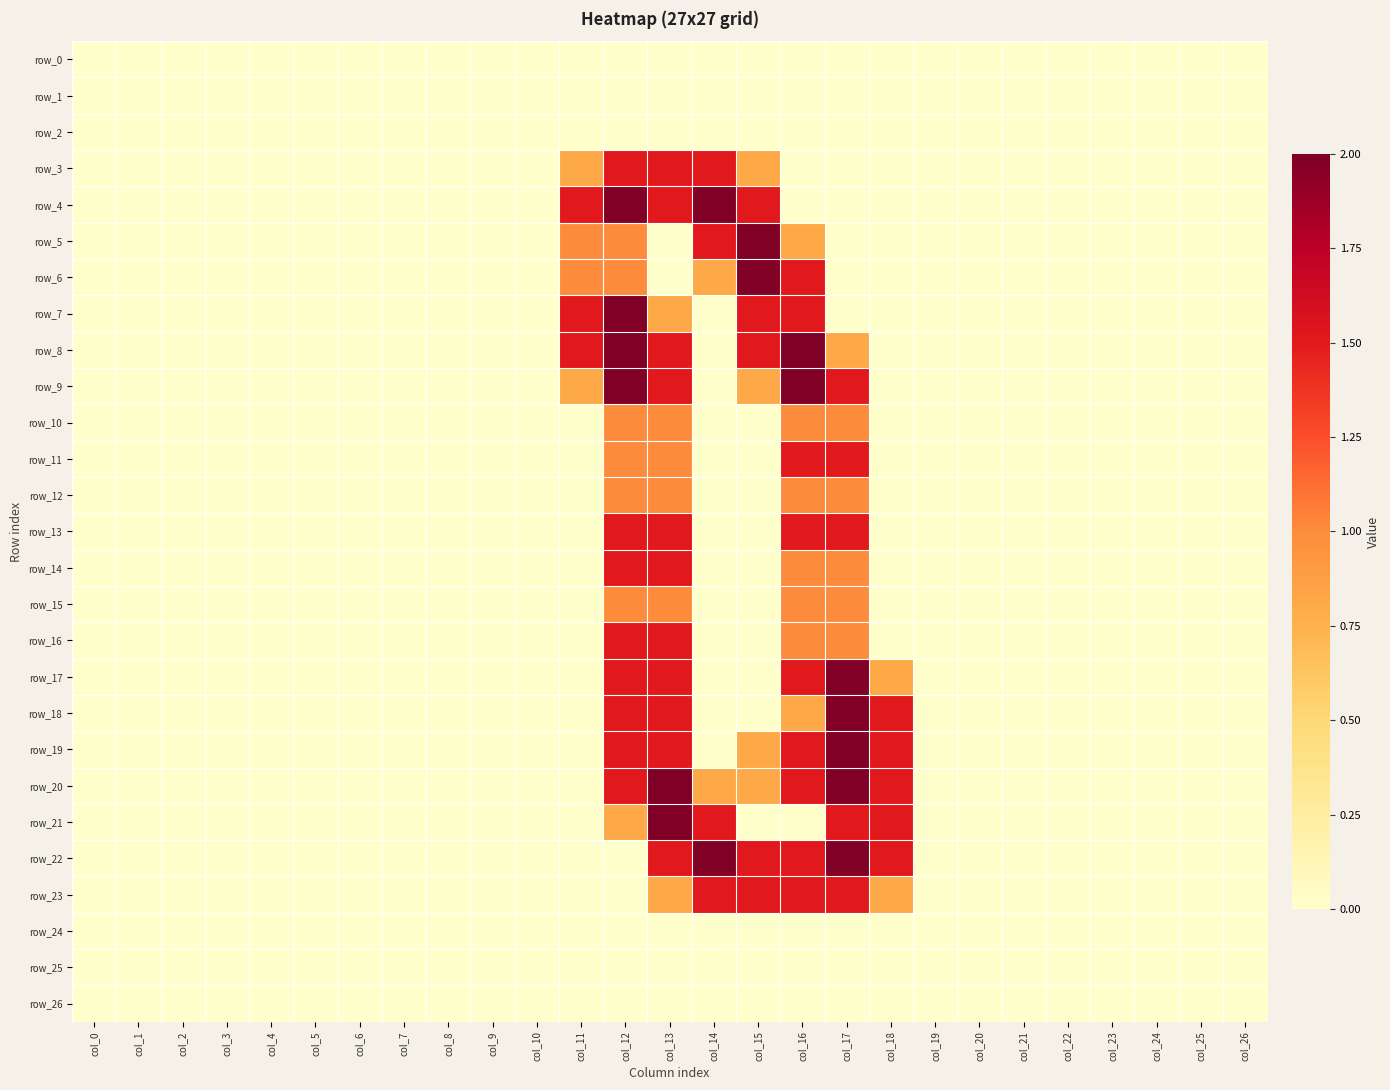

Reading right to left, transcribe all the data shown in this chart.

row_0: col_26=0.0	col_25=0.0	col_24=0.0	col_23=0.0	col_22=0.0	col_21=0.0	col_20=0.0	col_19=0.0	col_18=0.0	col_17=0.0	col_16=0.0	col_15=0.0	col_14=0.0	col_13=0.0	col_12=0.0	col_11=0.0	col_10=0.0	col_9=0.0	col_8=0.0	col_7=0.0	col_6=0.0	col_5=0.0	col_4=0.0	col_3=0.0	col_2=0.0	col_1=0.0	col_0=0.0
row_1: col_26=0.0	col_25=0.0	col_24=0.0	col_23=0.0	col_22=0.0	col_21=0.0	col_20=0.0	col_19=0.0	col_18=0.0	col_17=0.0	col_16=0.0	col_15=0.0	col_14=0.0	col_13=0.0	col_12=0.0	col_11=0.0	col_10=0.0	col_9=0.0	col_8=0.0	col_7=0.0	col_6=0.0	col_5=0.0	col_4=0.0	col_3=0.0	col_2=0.0	col_1=0.0	col_0=0.0
row_2: col_26=0.0	col_25=0.0	col_24=0.0	col_23=0.0	col_22=0.0	col_21=0.0	col_20=0.0	col_19=0.0	col_18=0.0	col_17=0.0	col_16=0.0	col_15=0.0	col_14=0.0	col_13=0.0	col_12=0.0	col_11=0.0	col_10=0.0	col_9=0.0	col_8=0.0	col_7=0.0	col_6=0.0	col_5=0.0	col_4=0.0	col_3=0.0	col_2=0.0	col_1=0.0	col_0=0.0
row_3: col_26=0.0	col_25=0.0	col_24=0.0	col_23=0.0	col_22=0.0	col_21=0.0	col_20=0.0	col_19=0.0	col_18=0.0	col_17=0.0	col_16=0.0	col_15=0.8	col_14=1.5	col_13=1.5	col_12=1.5	col_11=0.8	col_10=0.0	col_9=0.0	col_8=0.0	col_7=0.0	col_6=0.0	col_5=0.0	col_4=0.0	col_3=0.0	col_2=0.0	col_1=0.0	col_0=0.0
row_4: col_26=0.0	col_25=0.0	col_24=0.0	col_23=0.0	col_22=0.0	col_21=0.0	col_20=0.0	col_19=0.0	col_18=0.0	col_17=0.0	col_16=0.0	col_15=1.5	col_14=2.0	col_13=1.5	col_12=2.0	col_11=1.5	col_10=0.0	col_9=0.0	col_8=0.0	col_7=0.0	col_6=0.0	col_5=0.0	col_4=0.0	col_3=0.0	col_2=0.0	col_1=0.0	col_0=0.0
row_5: col_26=0.0	col_25=0.0	col_24=0.0	col_23=0.0	col_22=0.0	col_21=0.0	col_20=0.0	col_19=0.0	col_18=0.0	col_17=0.0	col_16=0.8	col_15=2.0	col_14=1.5	col_13=0.0	col_12=1.0	col_11=1.0	col_10=0.0	col_9=0.0	col_8=0.0	col_7=0.0	col_6=0.0	col_5=0.0	col_4=0.0	col_3=0.0	col_2=0.0	col_1=0.0	col_0=0.0
row_6: col_26=0.0	col_25=0.0	col_24=0.0	col_23=0.0	col_22=0.0	col_21=0.0	col_20=0.0	col_19=0.0	col_18=0.0	col_17=0.0	col_16=1.5	col_15=2.0	col_14=0.8	col_13=0.0	col_12=1.0	col_11=1.0	col_10=0.0	col_9=0.0	col_8=0.0	col_7=0.0	col_6=0.0	col_5=0.0	col_4=0.0	col_3=0.0	col_2=0.0	col_1=0.0	col_0=0.0
row_7: col_26=0.0	col_25=0.0	col_24=0.0	col_23=0.0	col_22=0.0	col_21=0.0	col_20=0.0	col_19=0.0	col_18=0.0	col_17=0.0	col_16=1.5	col_15=1.5	col_14=0.0	col_13=0.8	col_12=2.0	col_11=1.5	col_10=0.0	col_9=0.0	col_8=0.0	col_7=0.0	col_6=0.0	col_5=0.0	col_4=0.0	col_3=0.0	col_2=0.0	col_1=0.0	col_0=0.0
row_8: col_26=0.0	col_25=0.0	col_24=0.0	col_23=0.0	col_22=0.0	col_21=0.0	col_20=0.0	col_19=0.0	col_18=0.0	col_17=0.8	col_16=2.0	col_15=1.5	col_14=0.0	col_13=1.5	col_12=2.0	col_11=1.5	col_10=0.0	col_9=0.0	col_8=0.0	col_7=0.0	col_6=0.0	col_5=0.0	col_4=0.0	col_3=0.0	col_2=0.0	col_1=0.0	col_0=0.0
row_9: col_26=0.0	col_25=0.0	col_24=0.0	col_23=0.0	col_22=0.0	col_21=0.0	col_20=0.0	col_19=0.0	col_18=0.0	col_17=1.5	col_16=2.0	col_15=0.8	col_14=0.0	col_13=1.5	col_12=2.0	col_11=0.8	col_10=0.0	col_9=0.0	col_8=0.0	col_7=0.0	col_6=0.0	col_5=0.0	col_4=0.0	col_3=0.0	col_2=0.0	col_1=0.0	col_0=0.0
row_10: col_26=0.0	col_25=0.0	col_24=0.0	col_23=0.0	col_22=0.0	col_21=0.0	col_20=0.0	col_19=0.0	col_18=0.0	col_17=1.0	col_16=1.0	col_15=0.0	col_14=0.0	col_13=1.0	col_12=1.0	col_11=0.0	col_10=0.0	col_9=0.0	col_8=0.0	col_7=0.0	col_6=0.0	col_5=0.0	col_4=0.0	col_3=0.0	col_2=0.0	col_1=0.0	col_0=0.0
row_11: col_26=0.0	col_25=0.0	col_24=0.0	col_23=0.0	col_22=0.0	col_21=0.0	col_20=0.0	col_19=0.0	col_18=0.0	col_17=1.5	col_16=1.5	col_15=0.0	col_14=0.0	col_13=1.0	col_12=1.0	col_11=0.0	col_10=0.0	col_9=0.0	col_8=0.0	col_7=0.0	col_6=0.0	col_5=0.0	col_4=0.0	col_3=0.0	col_2=0.0	col_1=0.0	col_0=0.0
row_12: col_26=0.0	col_25=0.0	col_24=0.0	col_23=0.0	col_22=0.0	col_21=0.0	col_20=0.0	col_19=0.0	col_18=0.0	col_17=1.0	col_16=1.0	col_15=0.0	col_14=0.0	col_13=1.0	col_12=1.0	col_11=0.0	col_10=0.0	col_9=0.0	col_8=0.0	col_7=0.0	col_6=0.0	col_5=0.0	col_4=0.0	col_3=0.0	col_2=0.0	col_1=0.0	col_0=0.0
row_13: col_26=0.0	col_25=0.0	col_24=0.0	col_23=0.0	col_22=0.0	col_21=0.0	col_20=0.0	col_19=0.0	col_18=0.0	col_17=1.5	col_16=1.5	col_15=0.0	col_14=0.0	col_13=1.5	col_12=1.5	col_11=0.0	col_10=0.0	col_9=0.0	col_8=0.0	col_7=0.0	col_6=0.0	col_5=0.0	col_4=0.0	col_3=0.0	col_2=0.0	col_1=0.0	col_0=0.0
row_14: col_26=0.0	col_25=0.0	col_24=0.0	col_23=0.0	col_22=0.0	col_21=0.0	col_20=0.0	col_19=0.0	col_18=0.0	col_17=1.0	col_16=1.0	col_15=0.0	col_14=0.0	col_13=1.5	col_12=1.5	col_11=0.0	col_10=0.0	col_9=0.0	col_8=0.0	col_7=0.0	col_6=0.0	col_5=0.0	col_4=0.0	col_3=0.0	col_2=0.0	col_1=0.0	col_0=0.0
row_15: col_26=0.0	col_25=0.0	col_24=0.0	col_23=0.0	col_22=0.0	col_21=0.0	col_20=0.0	col_19=0.0	col_18=0.0	col_17=1.0	col_16=1.0	col_15=0.0	col_14=0.0	col_13=1.0	col_12=1.0	col_11=0.0	col_10=0.0	col_9=0.0	col_8=0.0	col_7=0.0	col_6=0.0	col_5=0.0	col_4=0.0	col_3=0.0	col_2=0.0	col_1=0.0	col_0=0.0
row_16: col_26=0.0	col_25=0.0	col_24=0.0	col_23=0.0	col_22=0.0	col_21=0.0	col_20=0.0	col_19=0.0	col_18=0.0	col_17=1.0	col_16=1.0	col_15=0.0	col_14=0.0	col_13=1.5	col_12=1.5	col_11=0.0	col_10=0.0	col_9=0.0	col_8=0.0	col_7=0.0	col_6=0.0	col_5=0.0	col_4=0.0	col_3=0.0	col_2=0.0	col_1=0.0	col_0=0.0
row_17: col_26=0.0	col_25=0.0	col_24=0.0	col_23=0.0	col_22=0.0	col_21=0.0	col_20=0.0	col_19=0.0	col_18=0.8	col_17=2.0	col_16=1.5	col_15=0.0	col_14=0.0	col_13=1.5	col_12=1.5	col_11=0.0	col_10=0.0	col_9=0.0	col_8=0.0	col_7=0.0	col_6=0.0	col_5=0.0	col_4=0.0	col_3=0.0	col_2=0.0	col_1=0.0	col_0=0.0
row_18: col_26=0.0	col_25=0.0	col_24=0.0	col_23=0.0	col_22=0.0	col_21=0.0	col_20=0.0	col_19=0.0	col_18=1.5	col_17=2.0	col_16=0.8	col_15=0.0	col_14=0.0	col_13=1.5	col_12=1.5	col_11=0.0	col_10=0.0	col_9=0.0	col_8=0.0	col_7=0.0	col_6=0.0	col_5=0.0	col_4=0.0	col_3=0.0	col_2=0.0	col_1=0.0	col_0=0.0
row_19: col_26=0.0	col_25=0.0	col_24=0.0	col_23=0.0	col_22=0.0	col_21=0.0	col_20=0.0	col_19=0.0	col_18=1.5	col_17=2.0	col_16=1.5	col_15=0.8	col_14=0.0	col_13=1.5	col_12=1.5	col_11=0.0	col_10=0.0	col_9=0.0	col_8=0.0	col_7=0.0	col_6=0.0	col_5=0.0	col_4=0.0	col_3=0.0	col_2=0.0	col_1=0.0	col_0=0.0
row_20: col_26=0.0	col_25=0.0	col_24=0.0	col_23=0.0	col_22=0.0	col_21=0.0	col_20=0.0	col_19=0.0	col_18=1.5	col_17=2.0	col_16=1.5	col_15=0.8	col_14=0.8	col_13=2.0	col_12=1.5	col_11=0.0	col_10=0.0	col_9=0.0	col_8=0.0	col_7=0.0	col_6=0.0	col_5=0.0	col_4=0.0	col_3=0.0	col_2=0.0	col_1=0.0	col_0=0.0
row_21: col_26=0.0	col_25=0.0	col_24=0.0	col_23=0.0	col_22=0.0	col_21=0.0	col_20=0.0	col_19=0.0	col_18=1.5	col_17=1.5	col_16=0.0	col_15=0.0	col_14=1.5	col_13=2.0	col_12=0.8	col_11=0.0	col_10=0.0	col_9=0.0	col_8=0.0	col_7=0.0	col_6=0.0	col_5=0.0	col_4=0.0	col_3=0.0	col_2=0.0	col_1=0.0	col_0=0.0
row_22: col_26=0.0	col_25=0.0	col_24=0.0	col_23=0.0	col_22=0.0	col_21=0.0	col_20=0.0	col_19=0.0	col_18=1.5	col_17=2.0	col_16=1.5	col_15=1.5	col_14=2.0	col_13=1.5	col_12=0.0	col_11=0.0	col_10=0.0	col_9=0.0	col_8=0.0	col_7=0.0	col_6=0.0	col_5=0.0	col_4=0.0	col_3=0.0	col_2=0.0	col_1=0.0	col_0=0.0
row_23: col_26=0.0	col_25=0.0	col_24=0.0	col_23=0.0	col_22=0.0	col_21=0.0	col_20=0.0	col_19=0.0	col_18=0.8	col_17=1.5	col_16=1.5	col_15=1.5	col_14=1.5	col_13=0.8	col_12=0.0	col_11=0.0	col_10=0.0	col_9=0.0	col_8=0.0	col_7=0.0	col_6=0.0	col_5=0.0	col_4=0.0	col_3=0.0	col_2=0.0	col_1=0.0	col_0=0.0
row_24: col_26=0.0	col_25=0.0	col_24=0.0	col_23=0.0	col_22=0.0	col_21=0.0	col_20=0.0	col_19=0.0	col_18=0.0	col_17=0.0	col_16=0.0	col_15=0.0	col_14=0.0	col_13=0.0	col_12=0.0	col_11=0.0	col_10=0.0	col_9=0.0	col_8=0.0	col_7=0.0	col_6=0.0	col_5=0.0	col_4=0.0	col_3=0.0	col_2=0.0	col_1=0.0	col_0=0.0
row_25: col_26=0.0	col_25=0.0	col_24=0.0	col_23=0.0	col_22=0.0	col_21=0.0	col_20=0.0	col_19=0.0	col_18=0.0	col_17=0.0	col_16=0.0	col_15=0.0	col_14=0.0	col_13=0.0	col_12=0.0	col_11=0.0	col_10=0.0	col_9=0.0	col_8=0.0	col_7=0.0	col_6=0.0	col_5=0.0	col_4=0.0	col_3=0.0	col_2=0.0	col_1=0.0	col_0=0.0
row_26: col_26=0.0	col_25=0.0	col_24=0.0	col_23=0.0	col_22=0.0	col_21=0.0	col_20=0.0	col_19=0.0	col_18=0.0	col_17=0.0	col_16=0.0	col_15=0.0	col_14=0.0	col_13=0.0	col_12=0.0	col_11=0.0	col_10=0.0	col_9=0.0	col_8=0.0	col_7=0.0	col_6=0.0	col_5=0.0	col_4=0.0	col_3=0.0	col_2=0.0	col_1=0.0	col_0=0.0